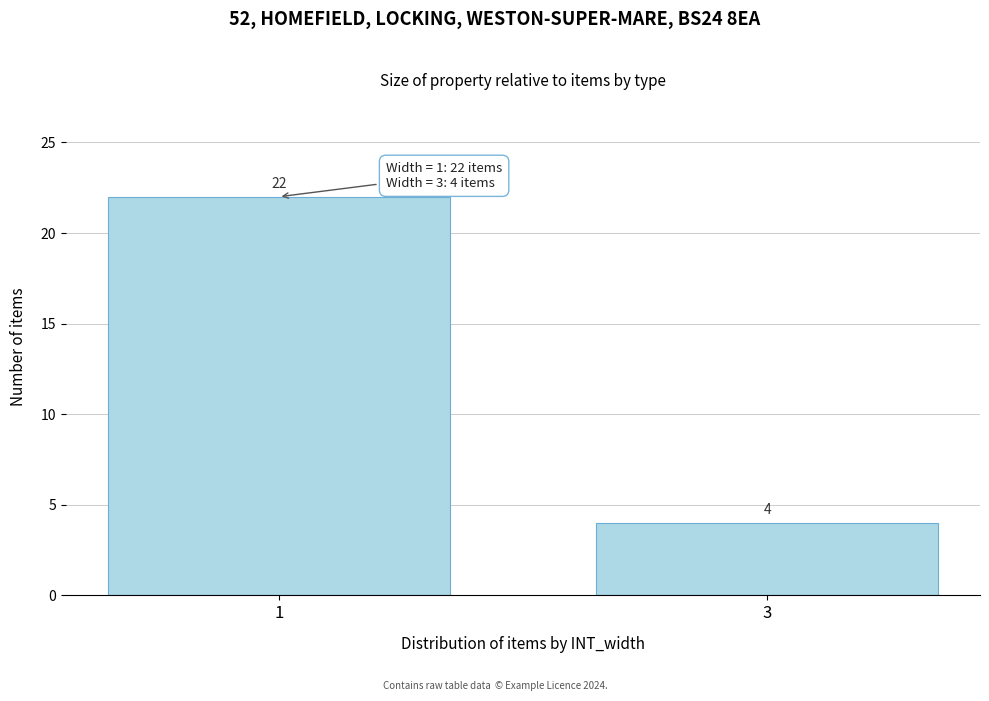

Reading left to right, extract all data points from this chart.

22	4